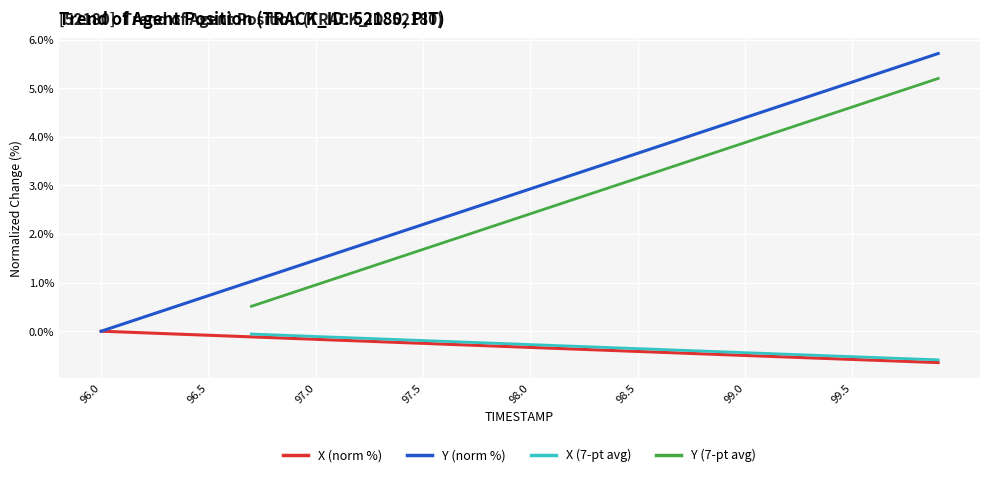

What is the label of the 5th point from the left?

98.0